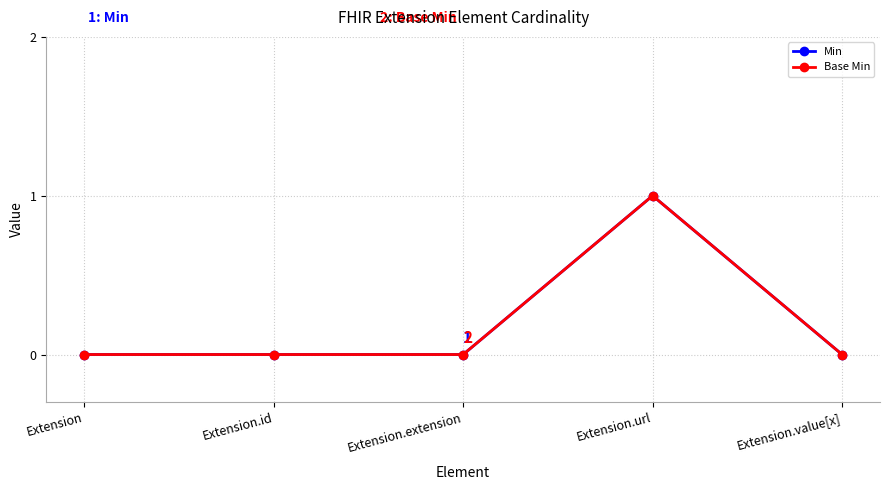

True or false: Min and Base Min intersect in this chart.

False